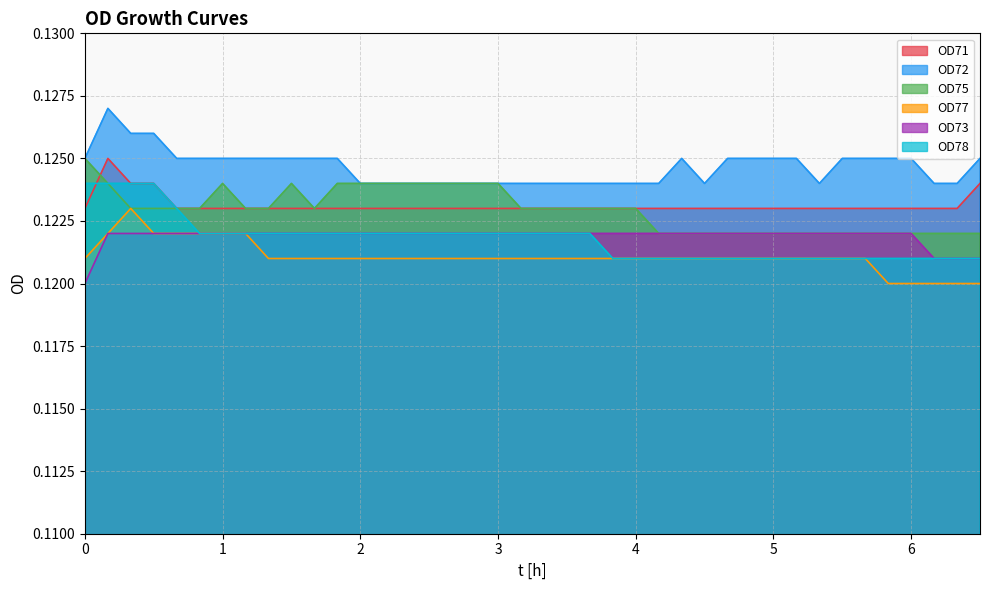

True or false: OD73 and OD71 cross at least once.

False